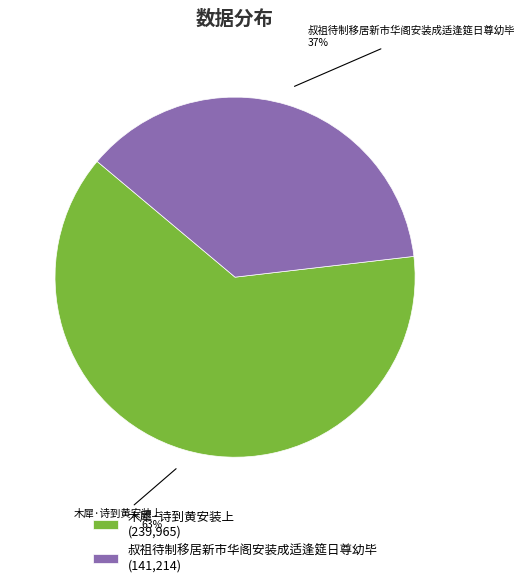

Combined, do 叔祖待制移居新市华阁安装成适逢筵日尊幼毕 and 木犀·诗到黄安装上 account for over 50%?

Yes